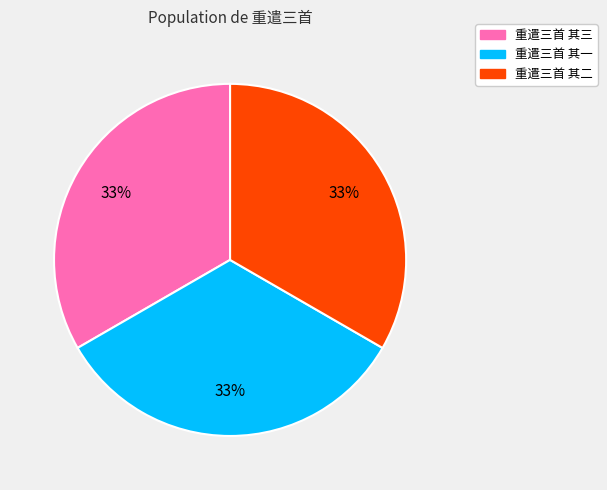

Does any single category account for the majority?

No